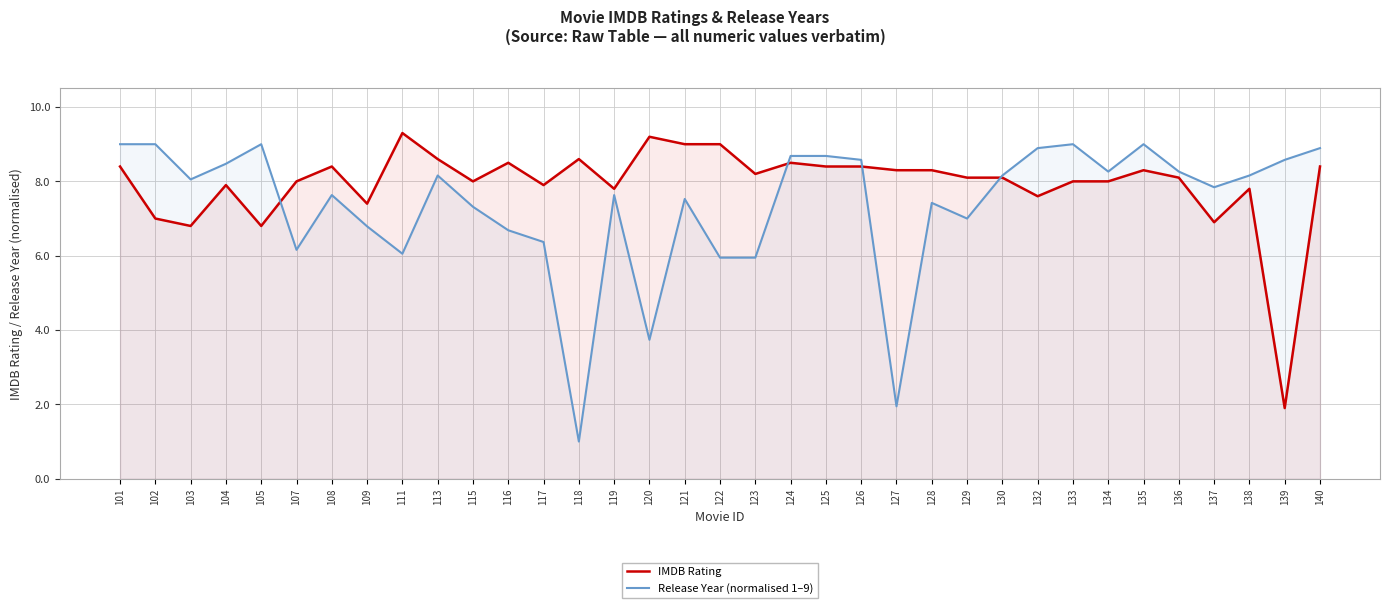

How many data points in IMDB Rating are less than 8?

11